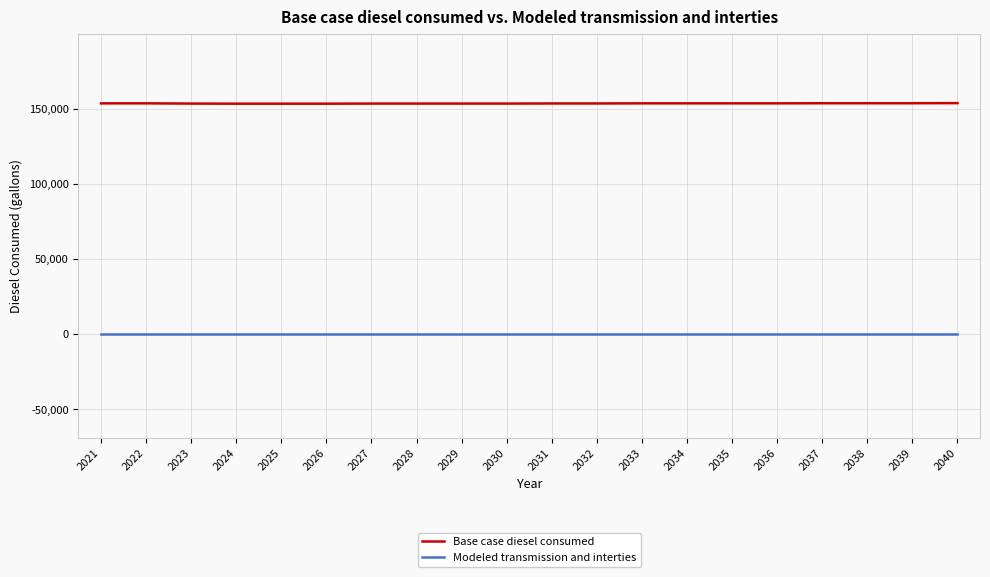

At how many categories does at least one series exceed 39344?

20